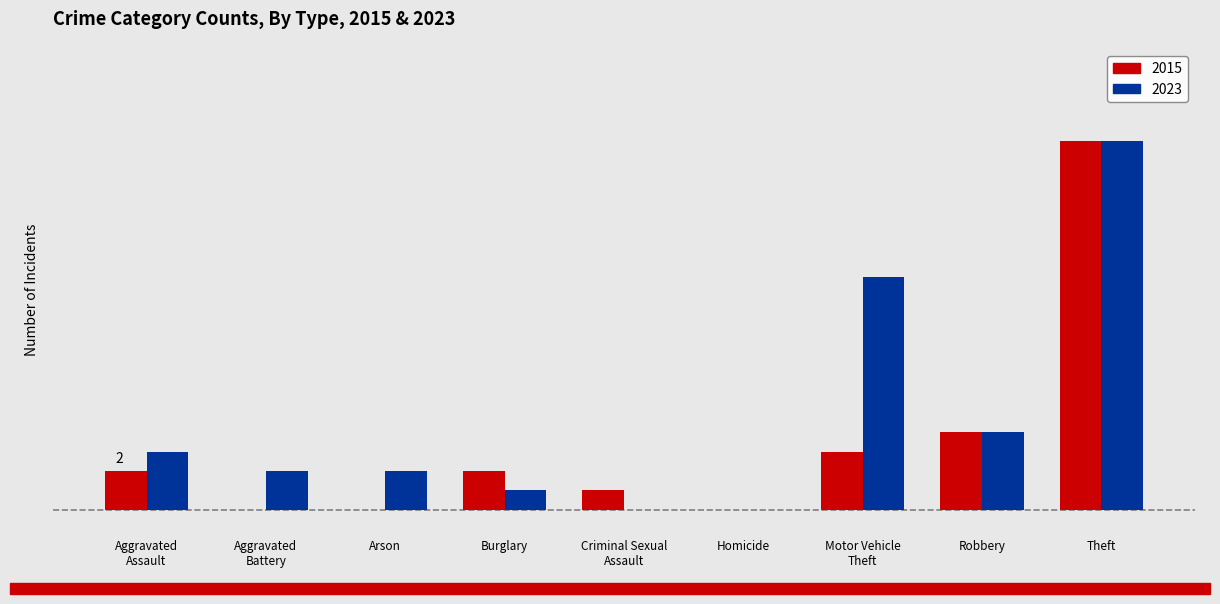

What are all the series names shown in the legend?

2015, 2023